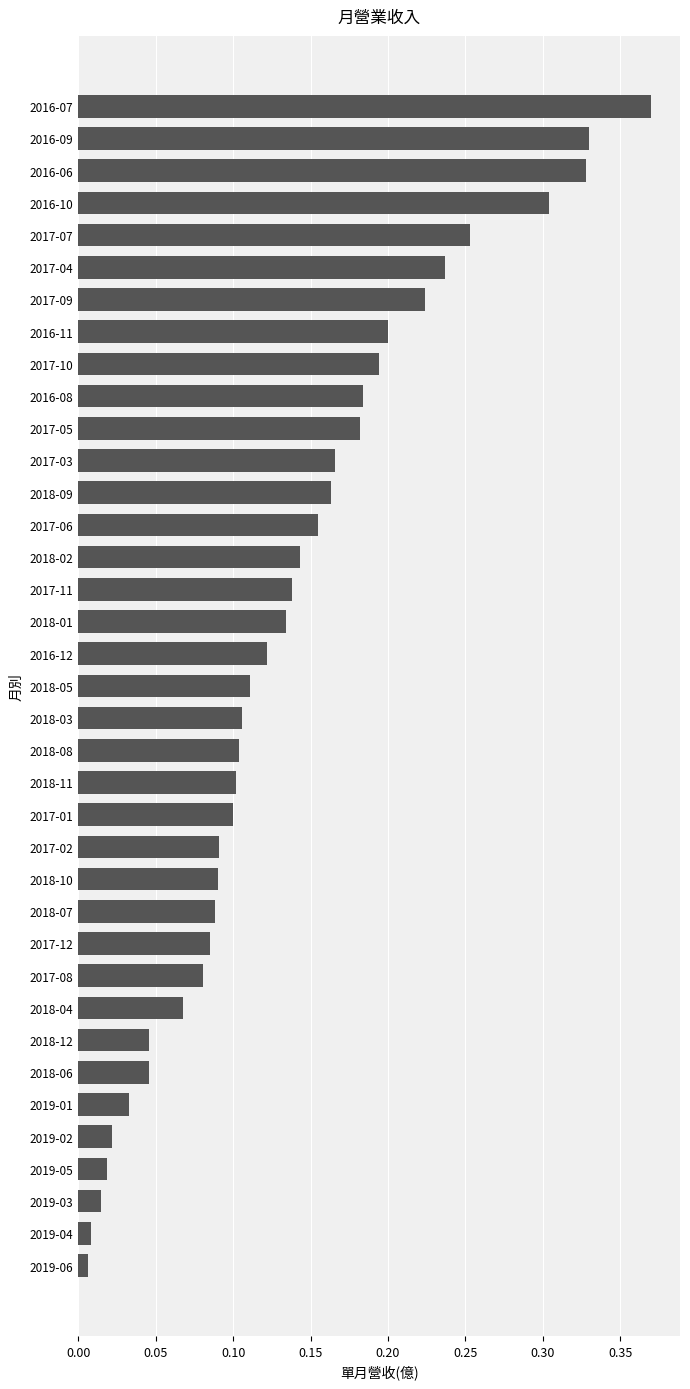

Which label corresponds to the largest value in the chart?

2016-07